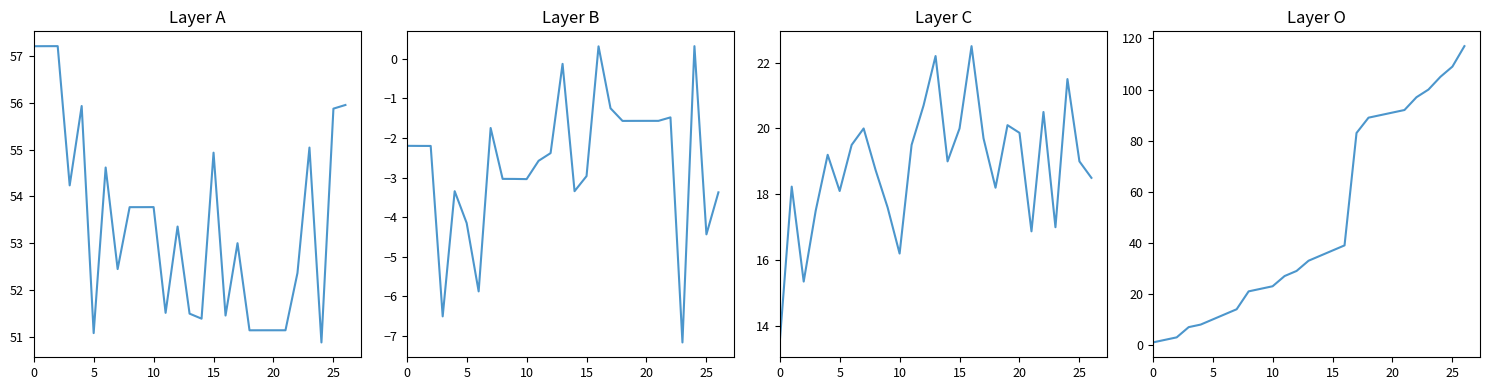

What is the value of the index point at the 9th from the left?

21.0